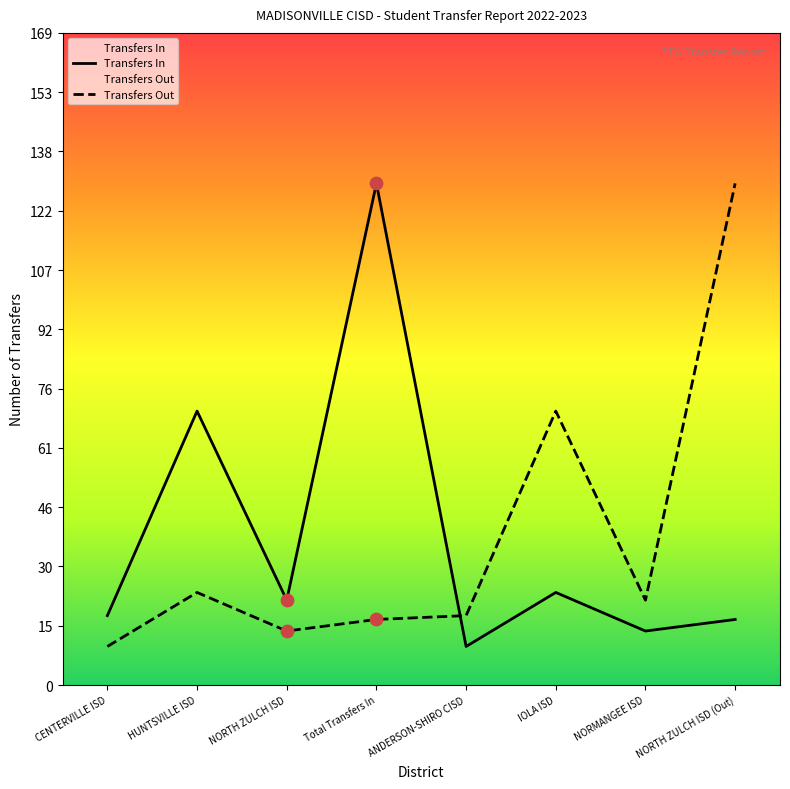

Is the value of Transfers Out at NORTH ZULCH ISD greater than the value of Transfers In at Total Transfers In?

No